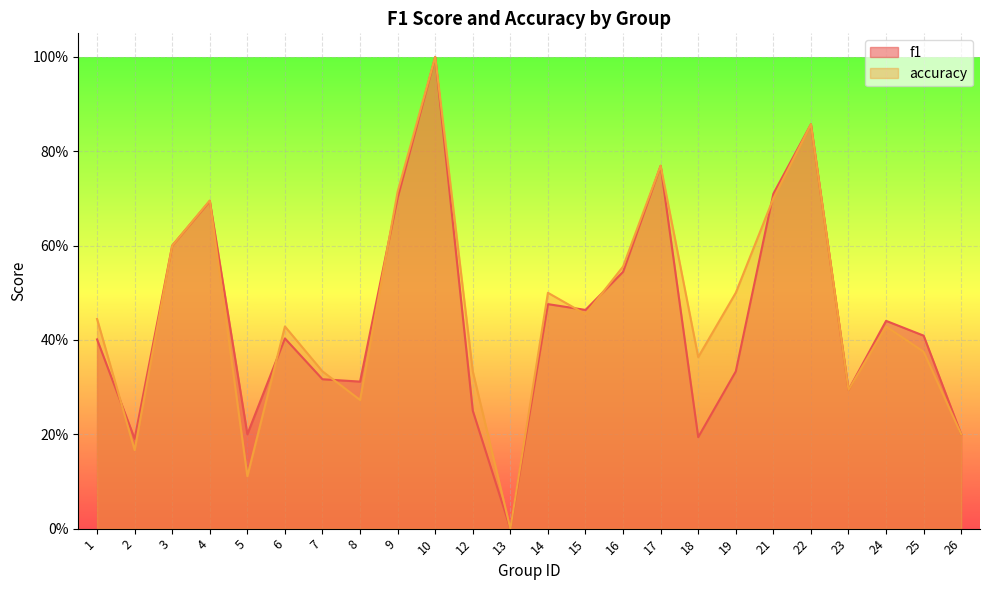

At which category is the sum across all series the highest?

10